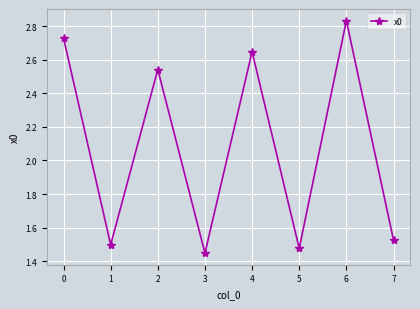

Count the number of categories in the chart.

8